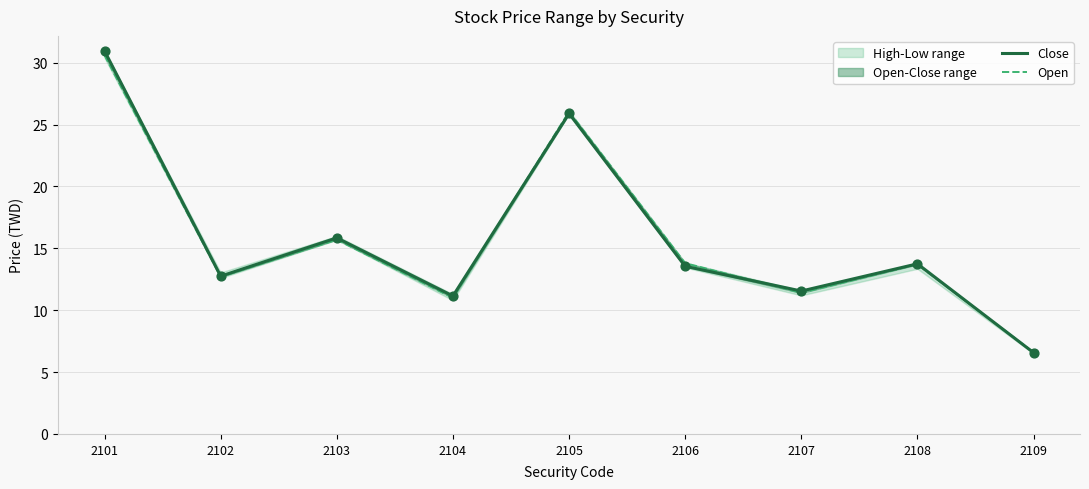

At how many categories does at least one series exceed 17?

2